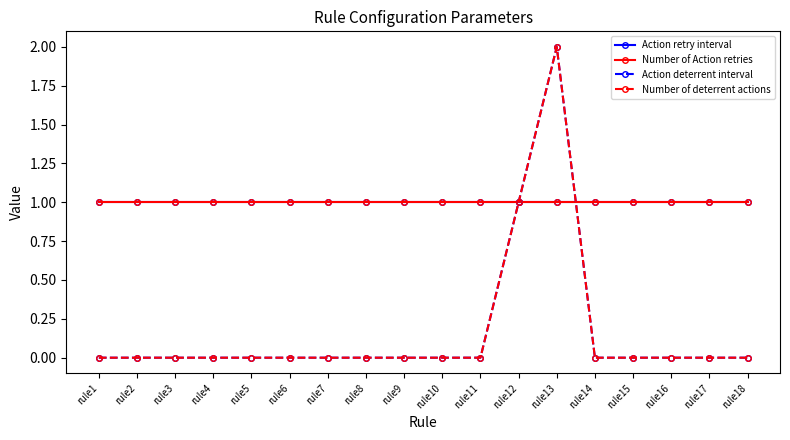

Reading left to right, extract all data points from this chart.

Action retry interval: rule1=1	rule2=1	rule3=1	rule4=1	rule5=1	rule6=1	rule7=1	rule8=1	rule9=1	rule10=1	rule11=1	rule12=1	rule13=1	rule14=1	rule15=1	rule16=1	rule17=1	rule18=1
Number of Action retries: rule1=1	rule2=1	rule3=1	rule4=1	rule5=1	rule6=1	rule7=1	rule8=1	rule9=1	rule10=1	rule11=1	rule12=1	rule13=1	rule14=1	rule15=1	rule16=1	rule17=1	rule18=1
Action deterrent interval: rule1=0	rule2=0	rule3=0	rule4=0	rule5=0	rule6=0	rule7=0	rule8=0	rule9=0	rule10=0	rule11=0	rule12=1	rule13=2	rule14=0	rule15=0	rule16=0	rule17=0	rule18=0
Number of deterrent actions: rule1=0	rule2=0	rule3=0	rule4=0	rule5=0	rule6=0	rule7=0	rule8=0	rule9=0	rule10=0	rule11=0	rule12=1	rule13=2	rule14=0	rule15=0	rule16=0	rule17=0	rule18=0